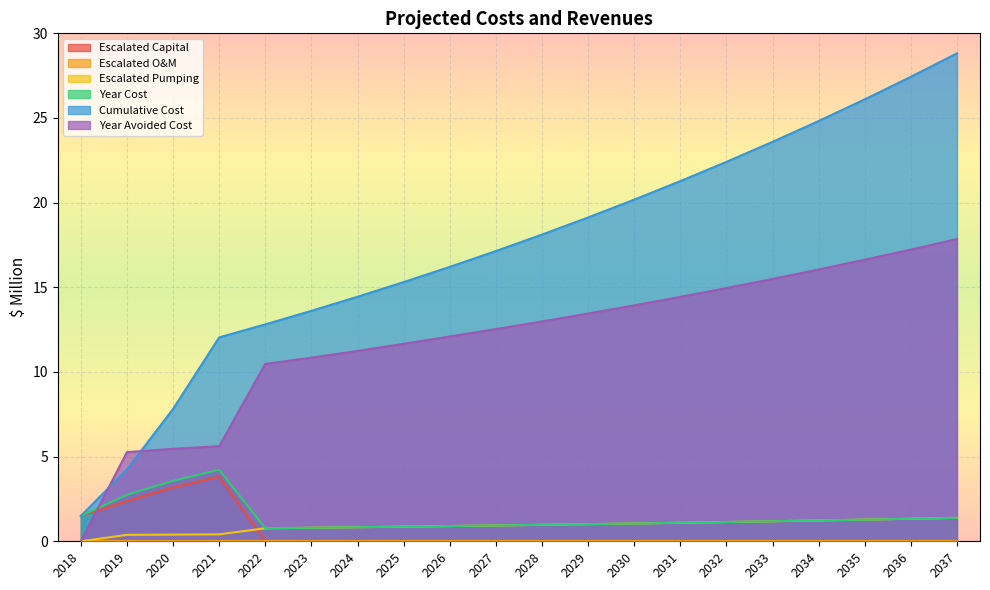

At which category does the chart reach its minimum across all series?

2022